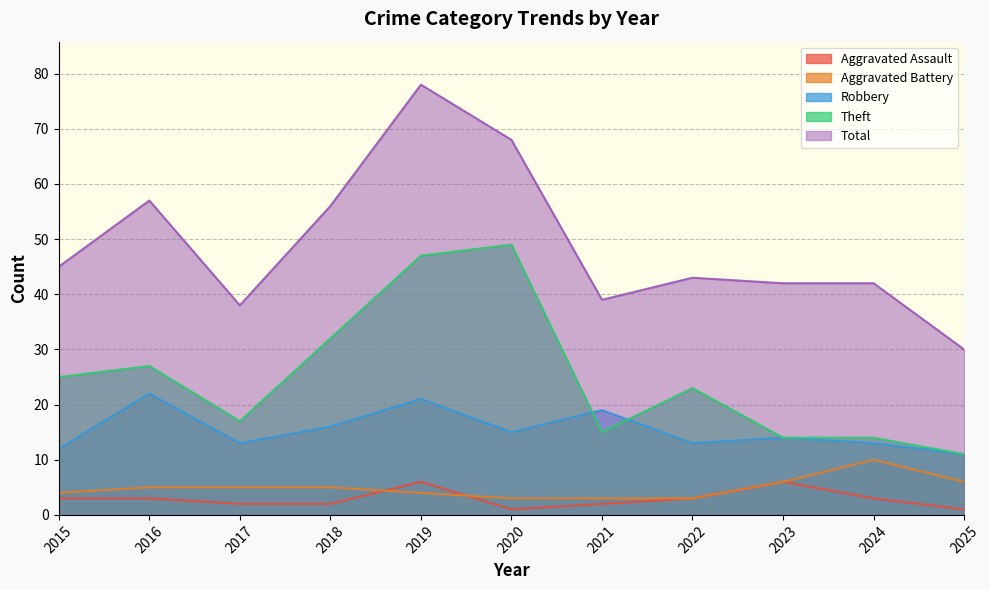

What is the difference between the maximum and minimum values in the Robbery series?

11